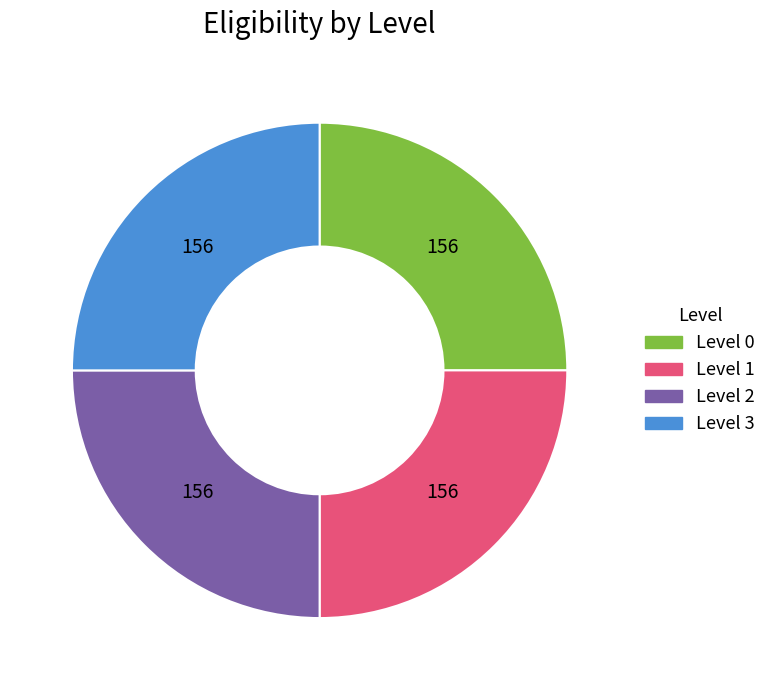

The Level 2 slice represents 25% of the pie. True or false?

True